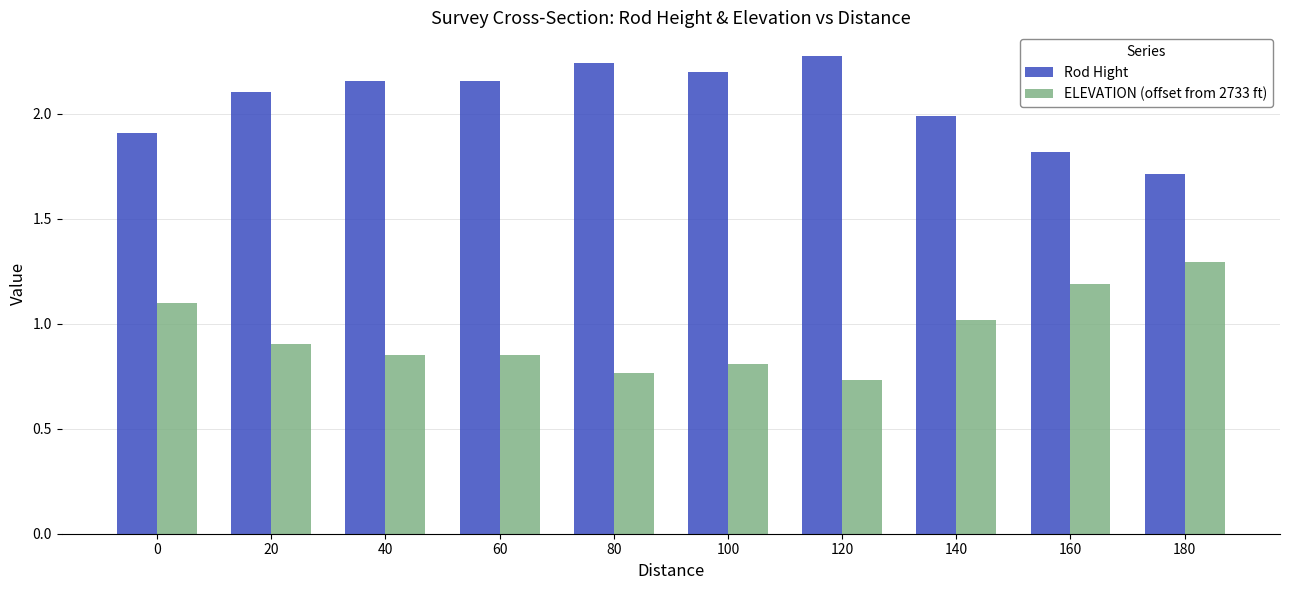

What are all the series names shown in the legend?

Rod Hight, ELEVATION (offset from 2733 ft)